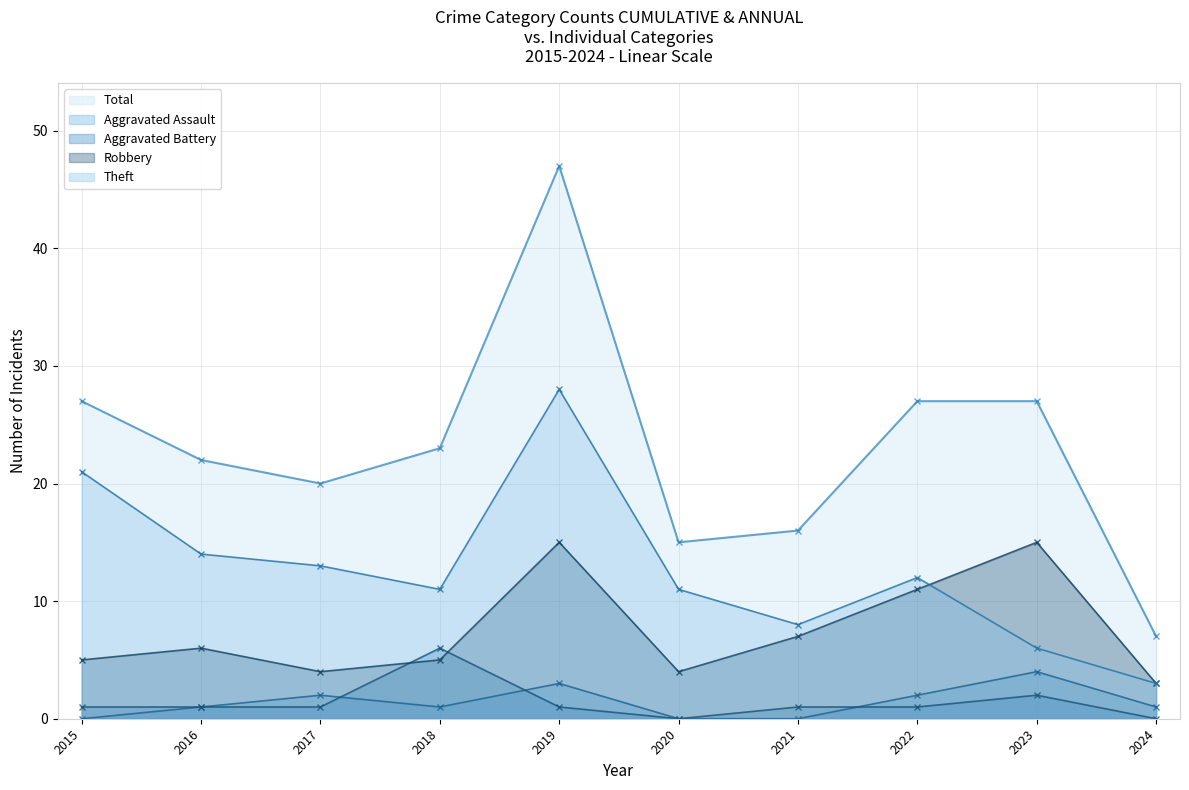

Rank the categories by Aggravated Battery value from lowest to highest.

2020, 2024, 2015, 2016, 2017, 2019, 2021, 2022, 2023, 2018